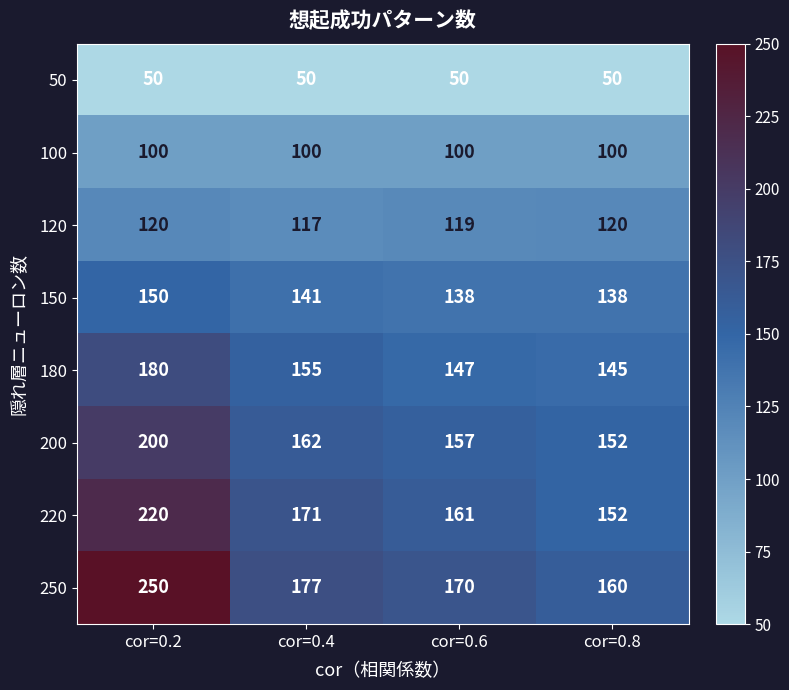

What is the total value across all series at cor=0.8?

1017